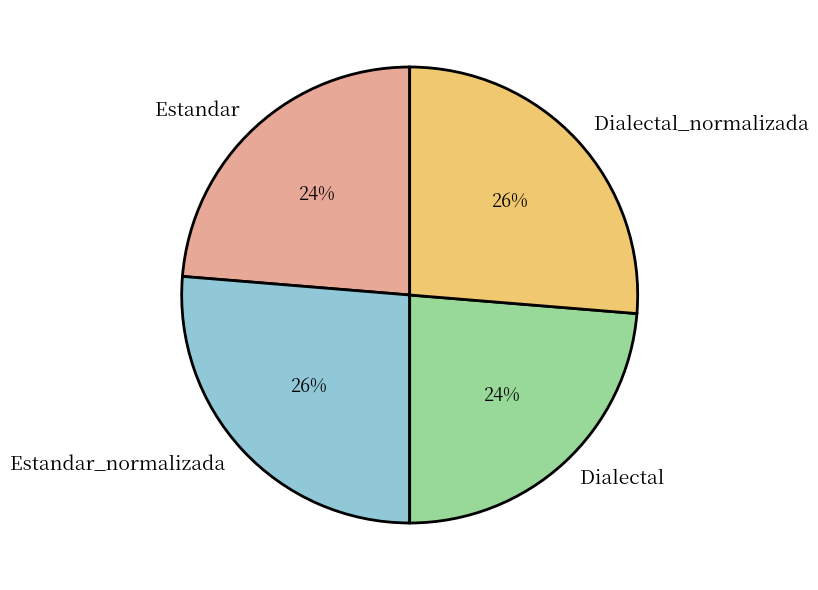

Which has a higher value, Estandar_normalizada or Estandar?

Estandar_normalizada